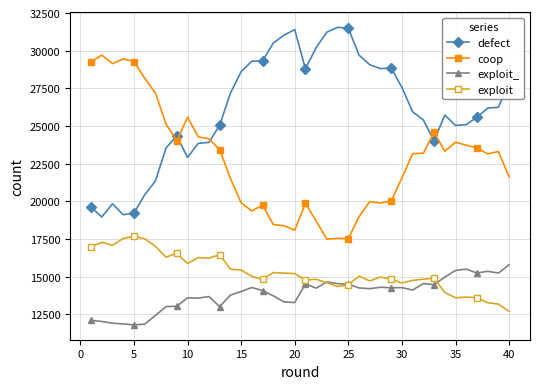

What is the difference between the maximum and second lowest values in the defect series?

12430